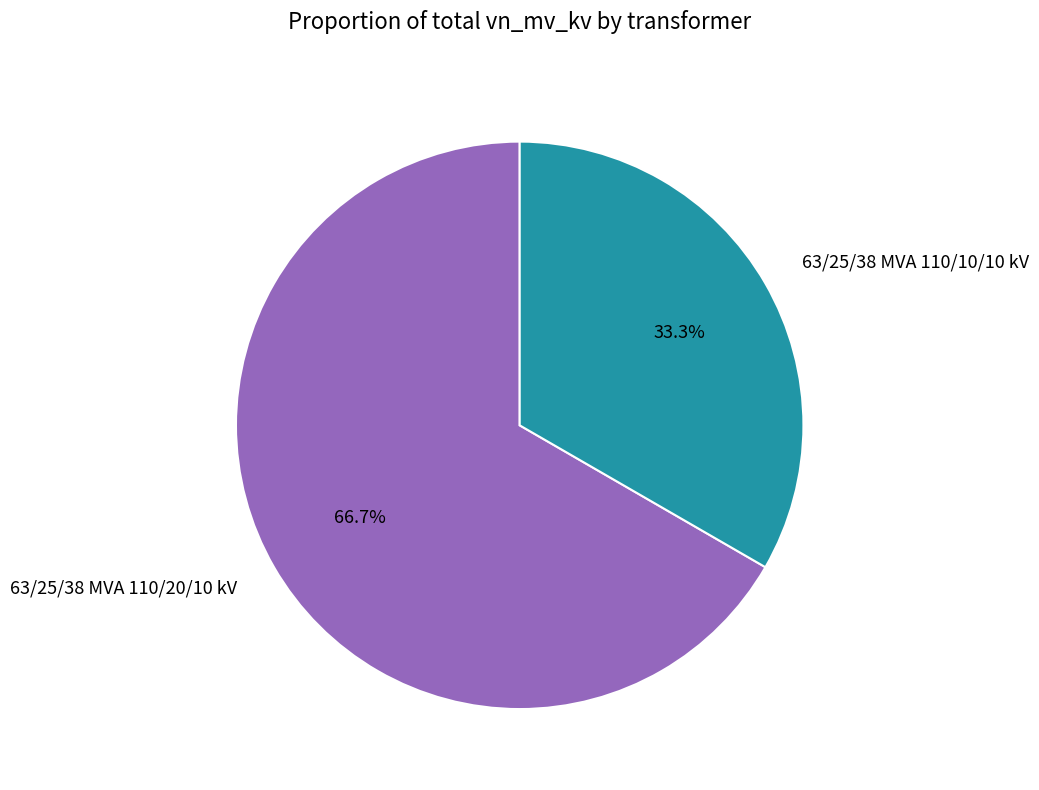

Do 63/25/38 MVA 110/10/10 kV and 63/25/38 MVA 110/20/10 kV together represent more than half of the pie?

Yes